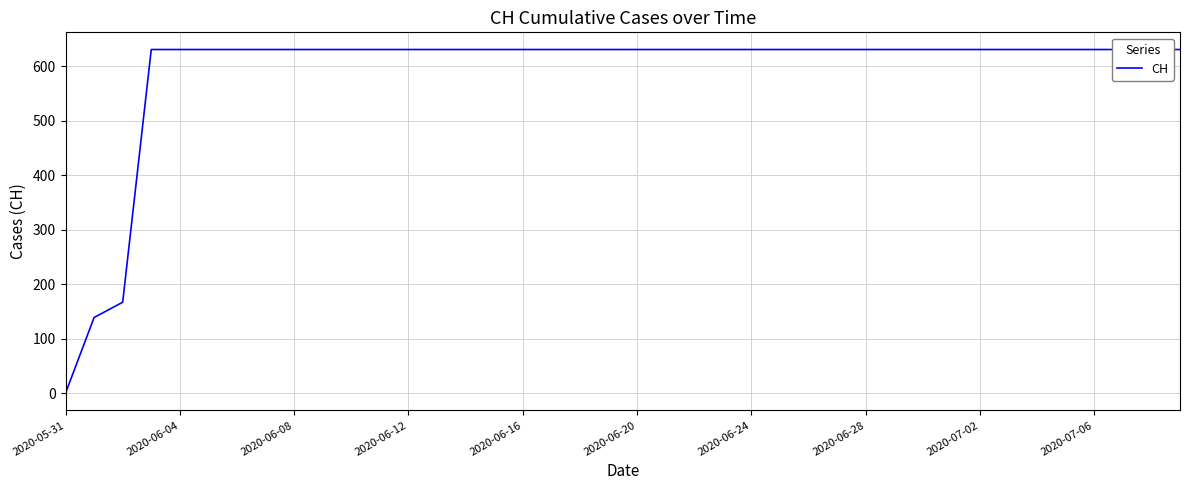

True or false: the data shows 631 at 26.

True